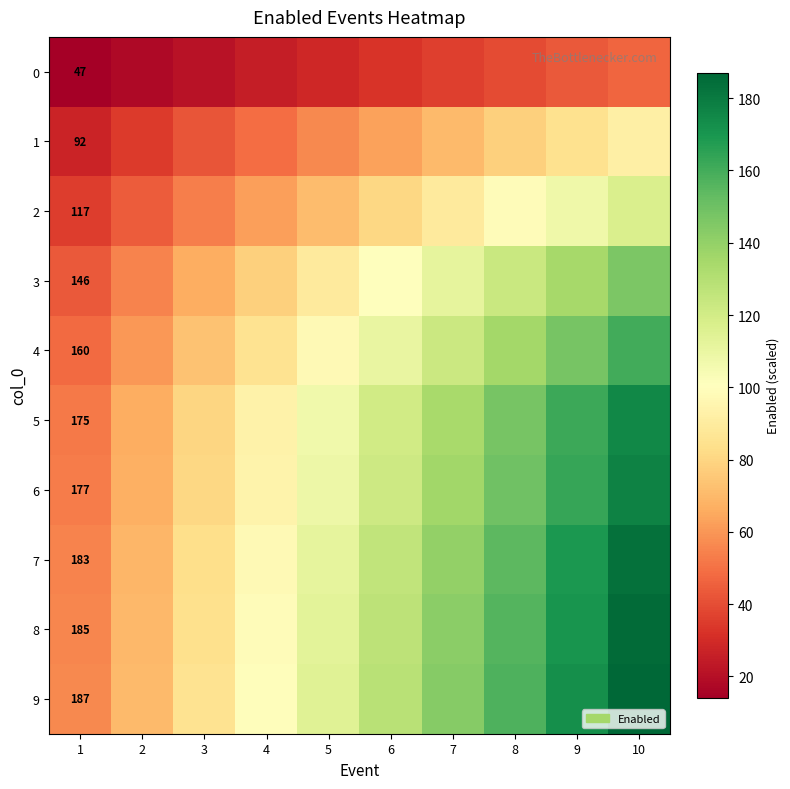

At which label does 3 reach its minimum?

1